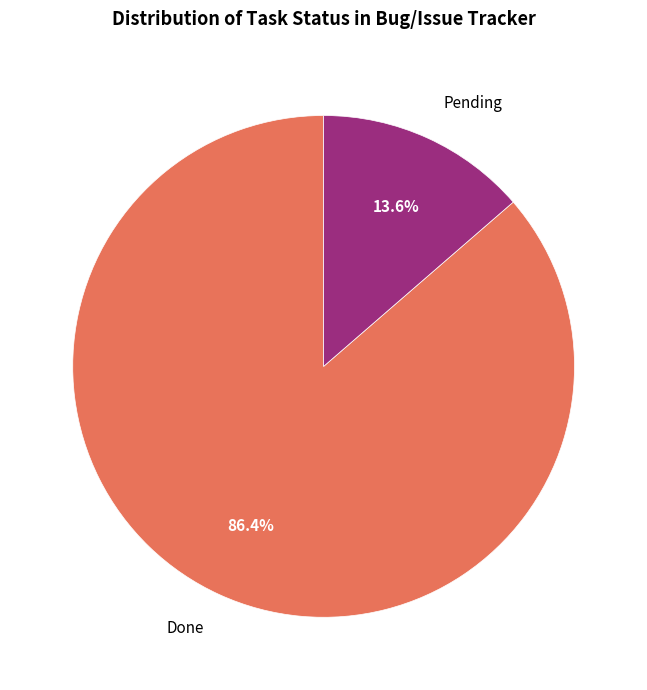

To the nearest percent, what percentage of the pie is Done?

86%